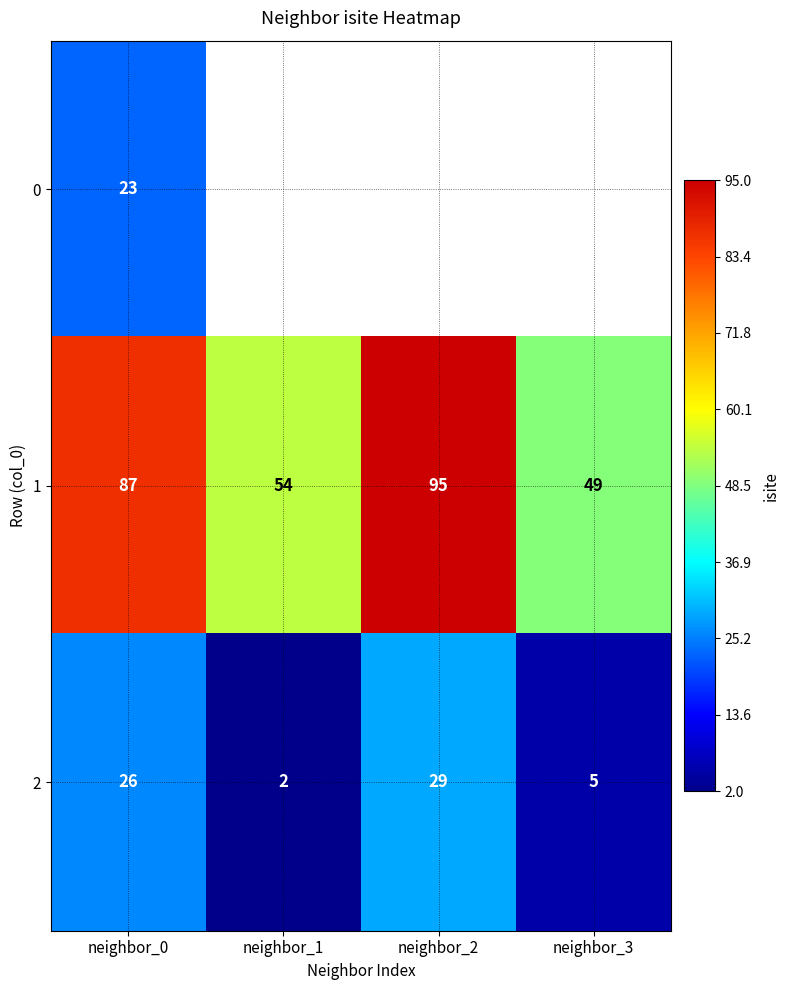

Where is 1 nearest to the value 72?

neighbor_0